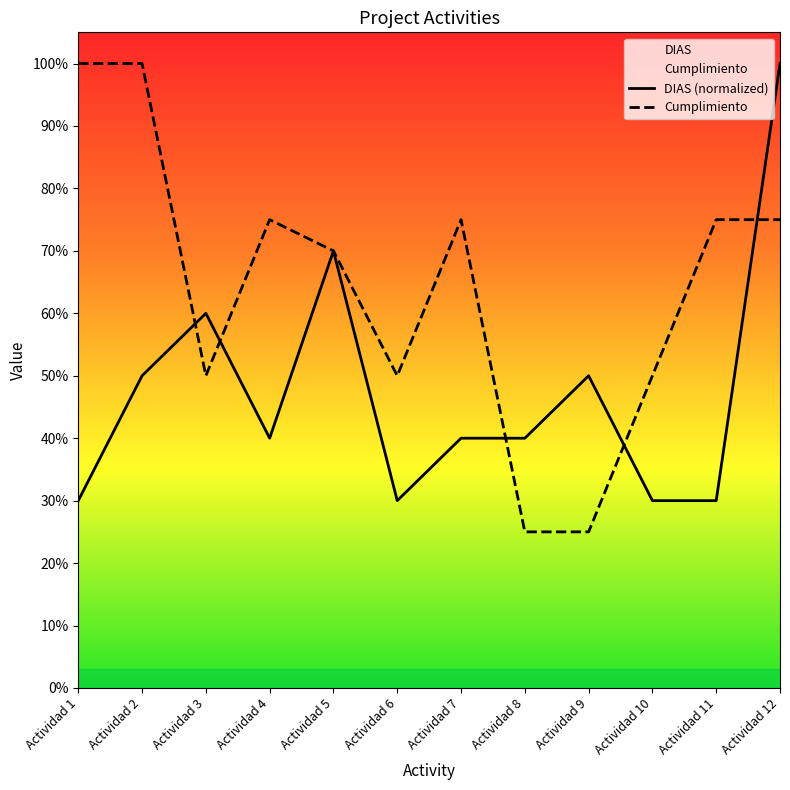

Is it true that Cumplimiento equals 1.1 at Actividad 4?

False